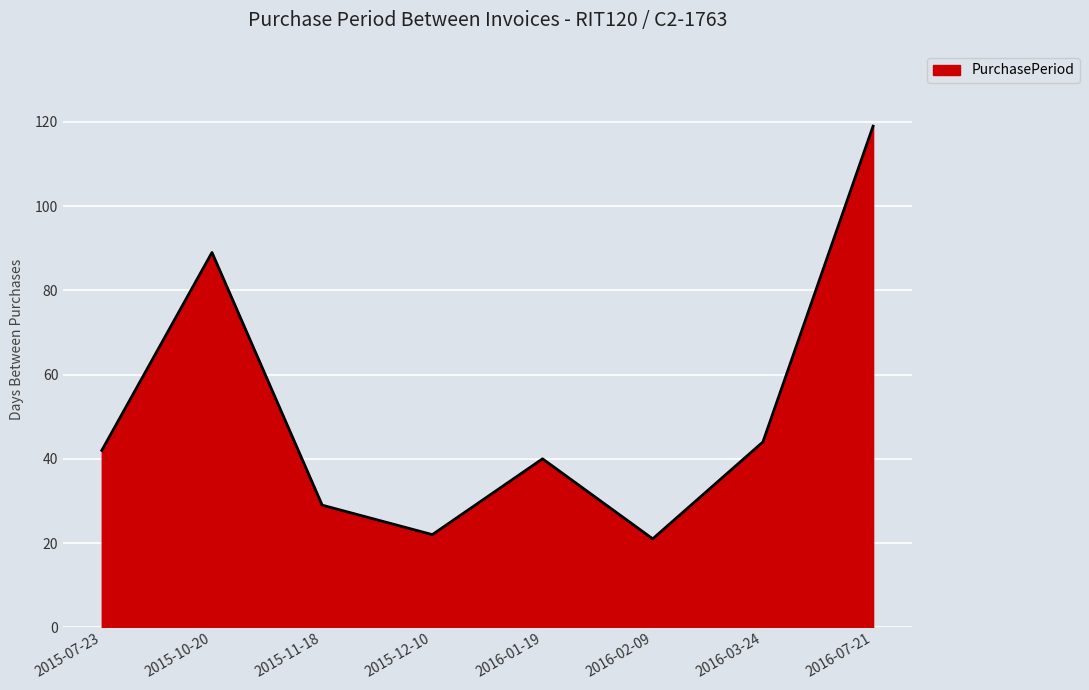

The chart shows a value of 44 at 2016-03-24. True or false?

True